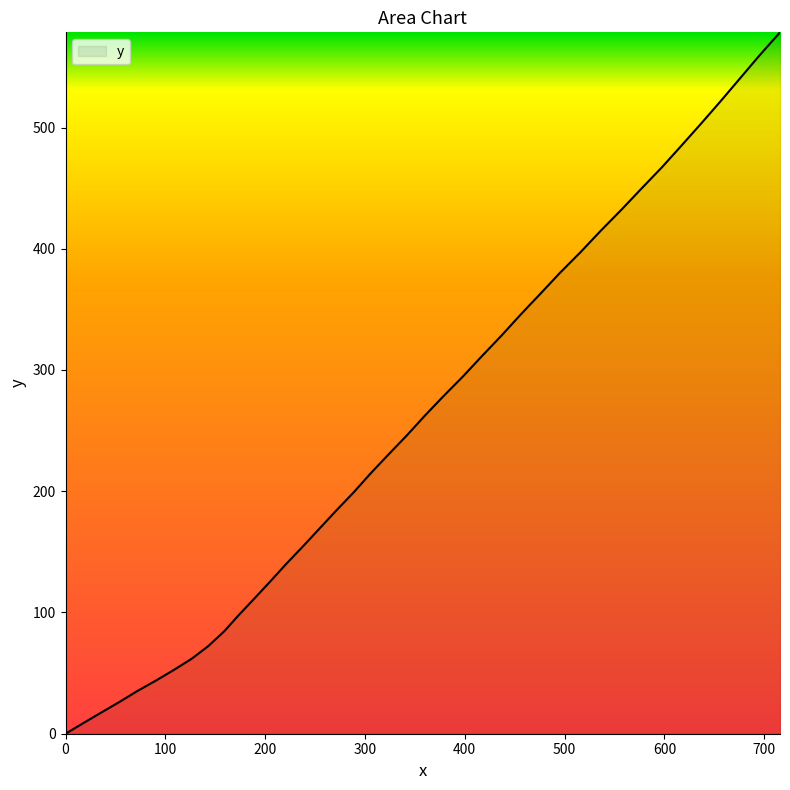

What is the maximum value shown in the chart?

578.5